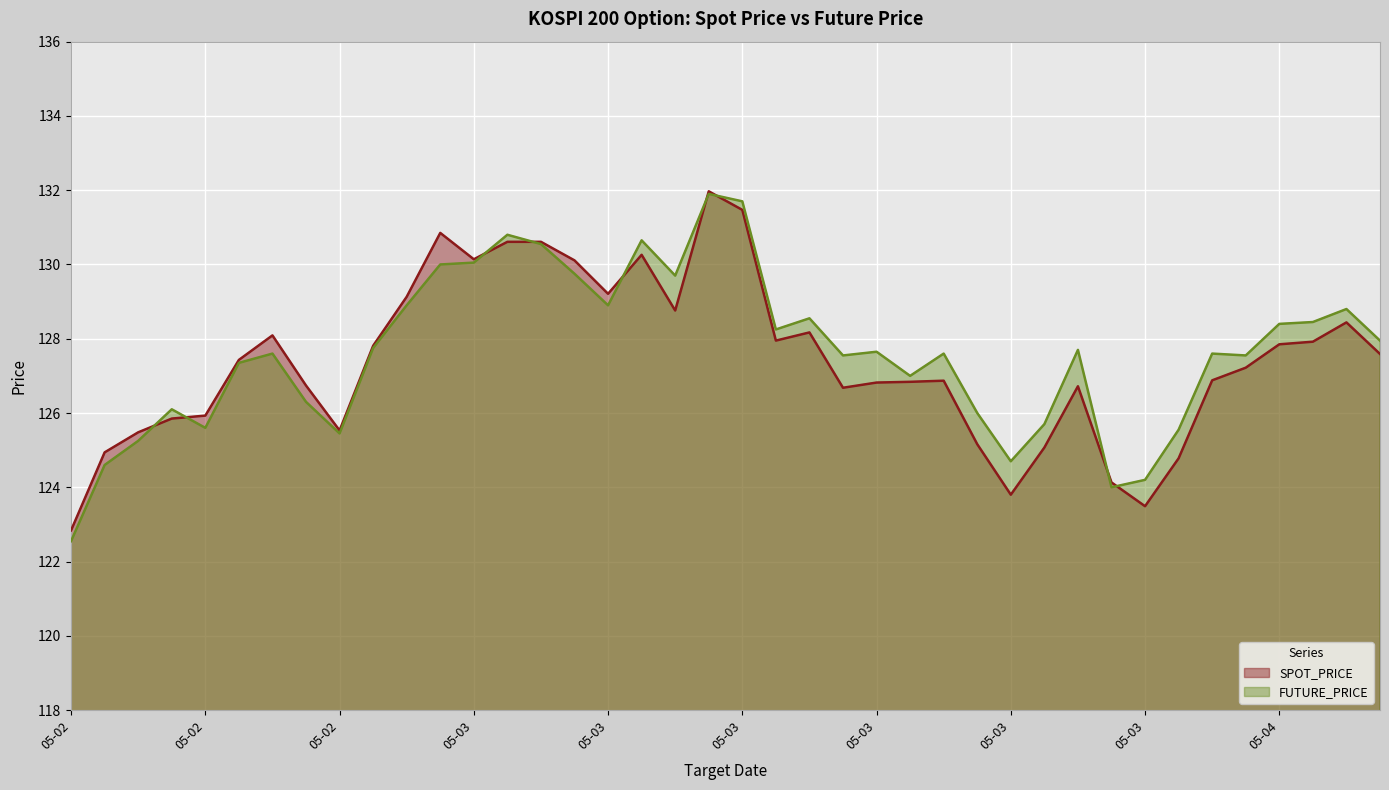

Which series has the widest spread of values?

FUTURE_PRICE